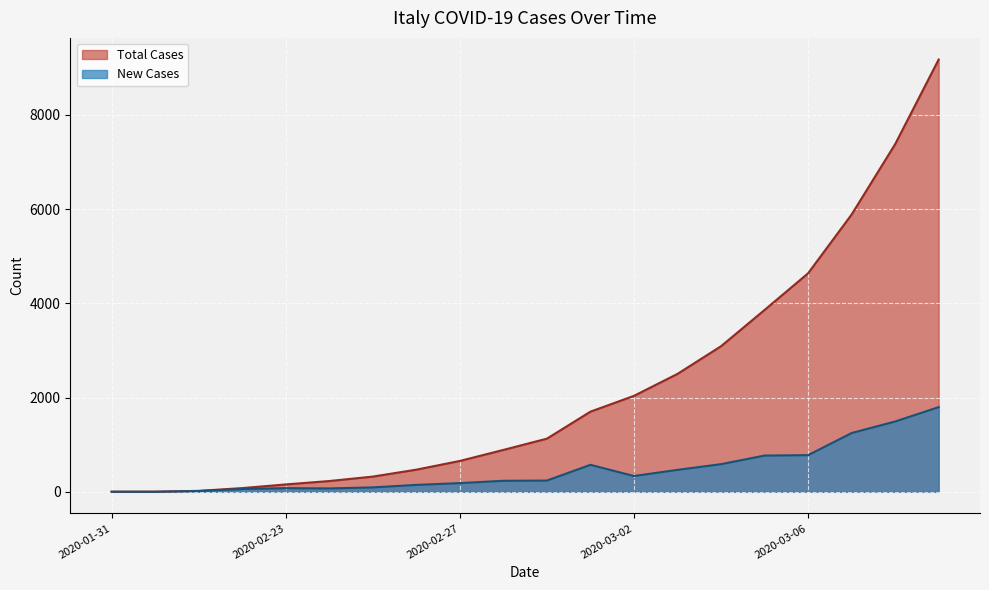

True or false: Total Cases has a value of 1024 at 2020-03-01.

False